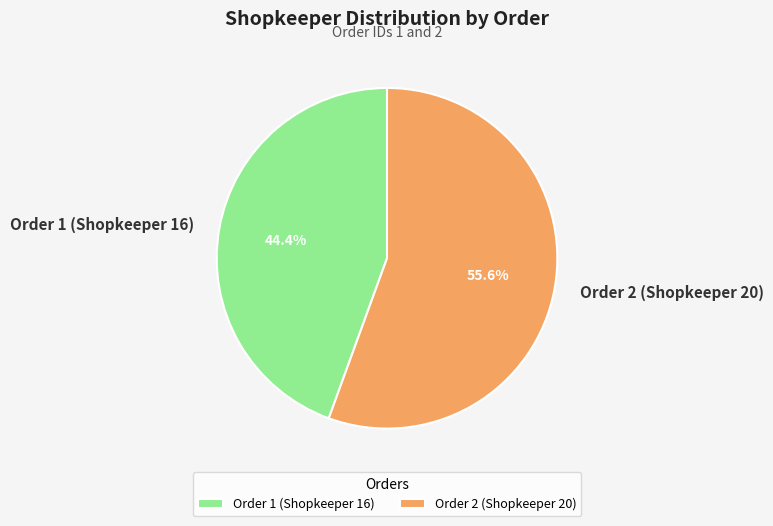

To the nearest percent, what portion does Order 2 (Shopkeeper 20) represent?

56%